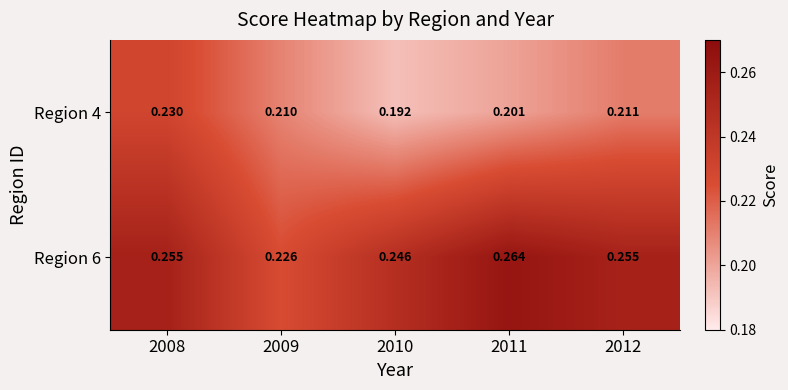

Is the value of Region 6 at 2011 greater than the value of Region 4 at 2010?

Yes